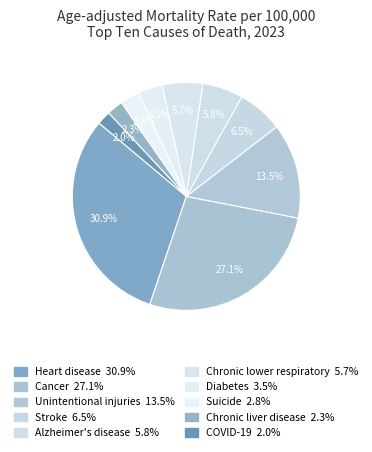

To the nearest percent, what portion does Heart disease represent?

31%